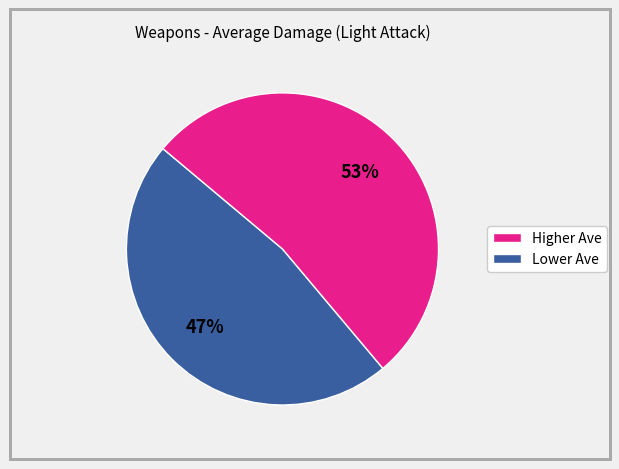

Does any single category account for the majority?

Yes